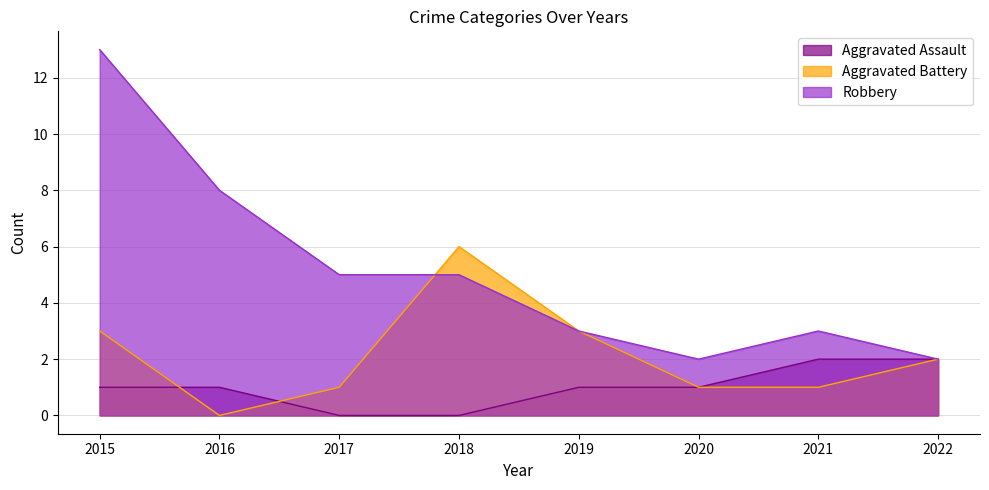

How many times do Robbery and Aggravated Battery cross each other?

1